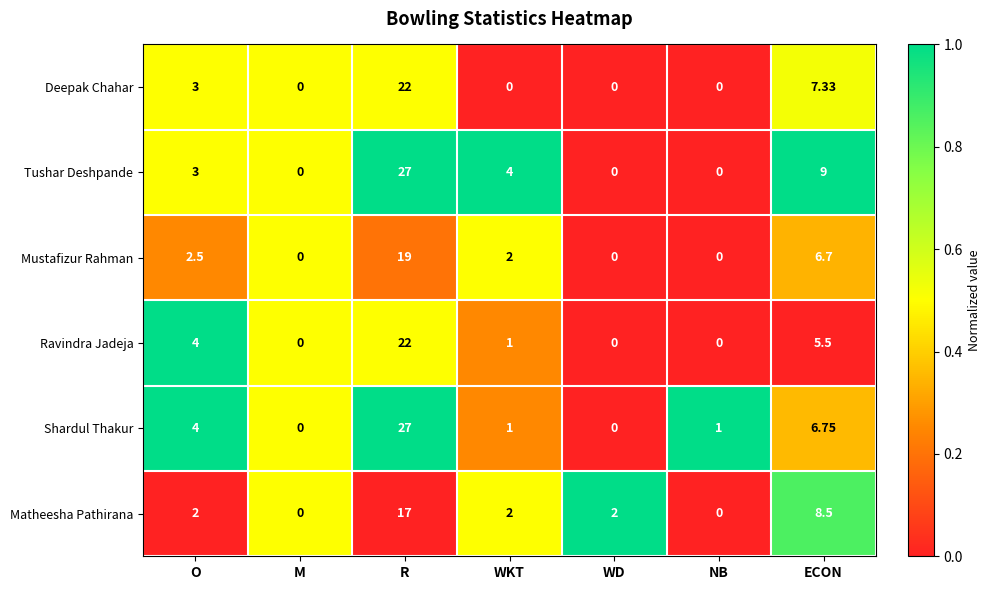

Is the value of Tushar Deshpande at R greater than the value of Mustafizur Rahman at WKT?

Yes